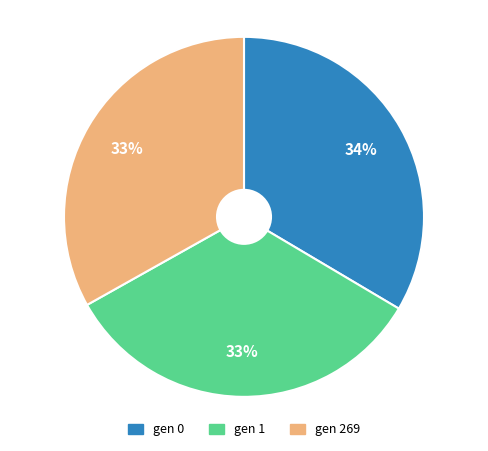

How many slices are in this pie chart?

3